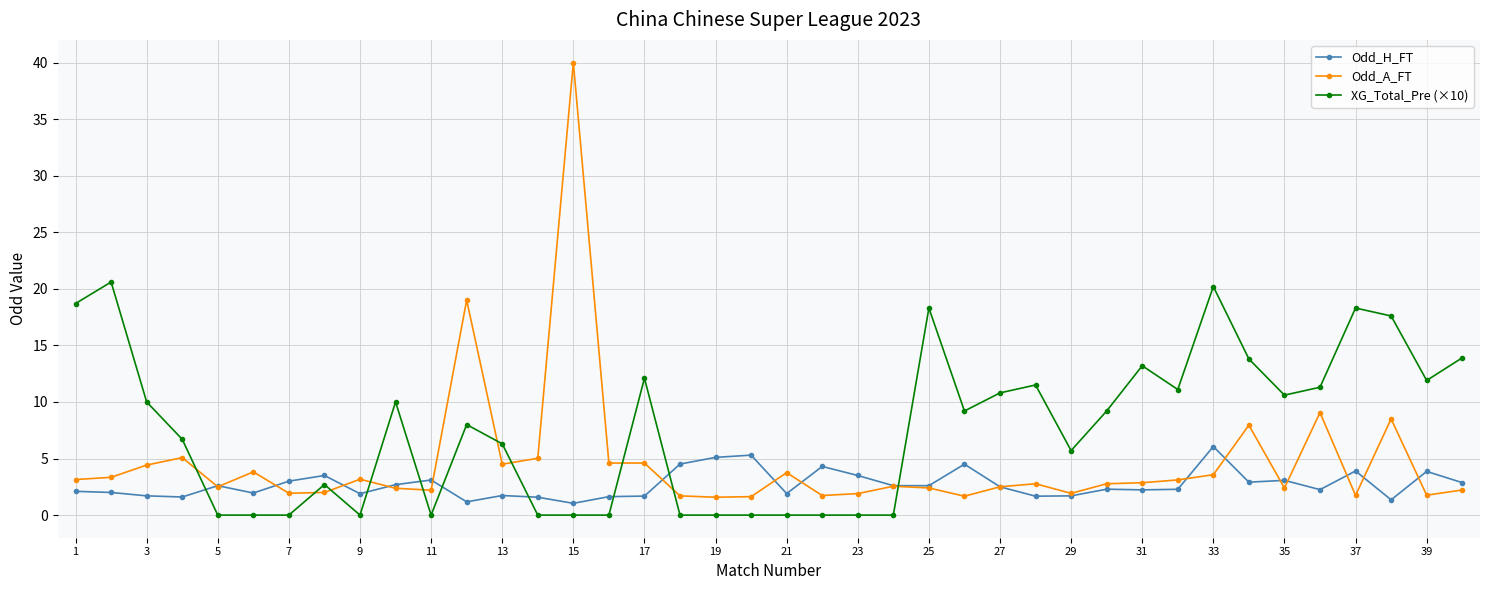

After their last crossing, which series has the higher values: XG_Total_Pre (×10) or Odd_A_FT?

XG_Total_Pre (×10)